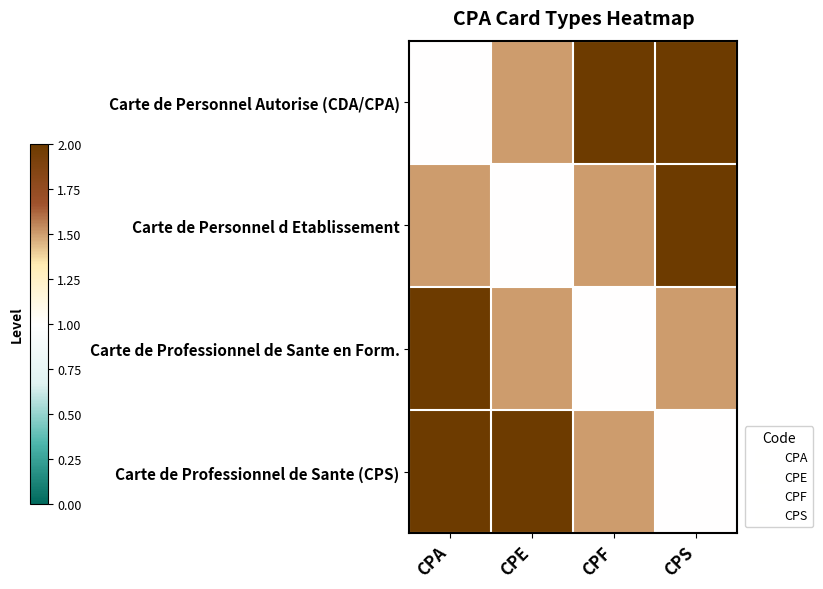

What is the minimum value shown in the chart?

1.0